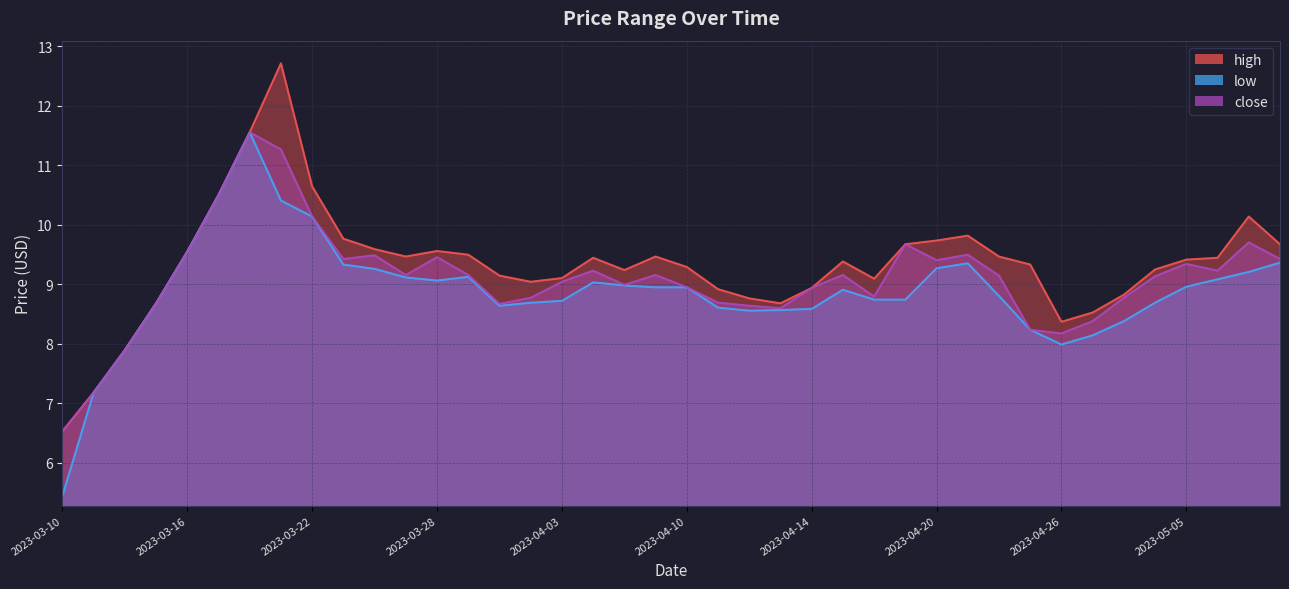

At which label does close reach its minimum?

2023-03-10